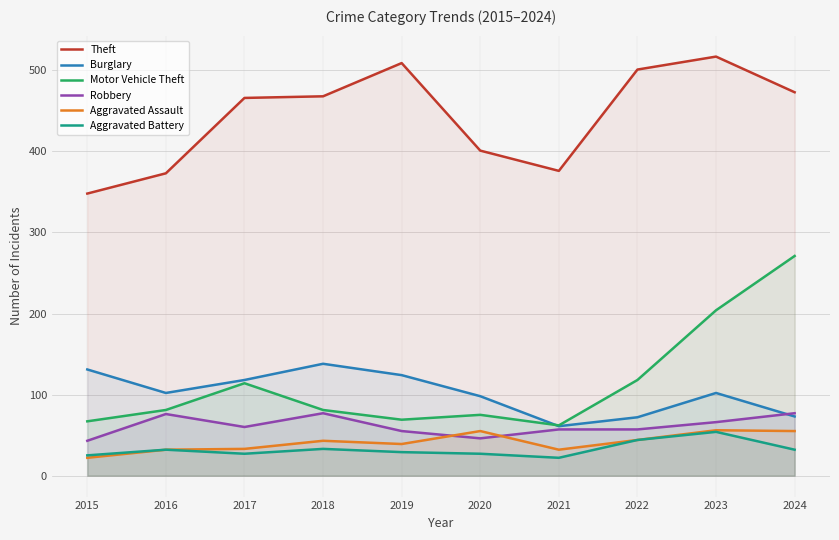

Reading right to left, transcribe all the data shown in this chart.

Theft: 473	517	501	376	401	509	468	466	373	348
Burglary: 73	102	72	61	98	124	138	118	102	131
Motor Vehicle Theft: 271	204	118	62	75	69	81	114	81	67
Robbery: 77	66	57	57	46	55	77	60	76	43
Aggravated Assault: 55	56	44	32	55	39	43	33	32	22
Aggravated Battery: 32	54	44	22	27	29	33	27	32	25